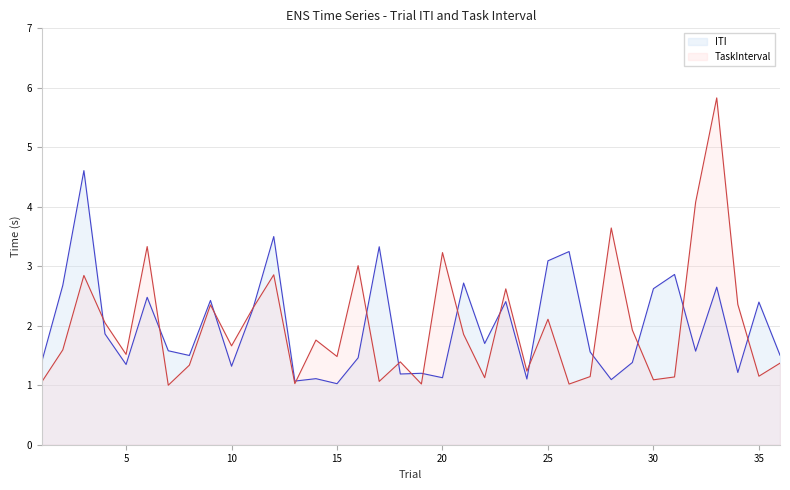

Between 15 and 27, which series saw the biggest shift?

ITI